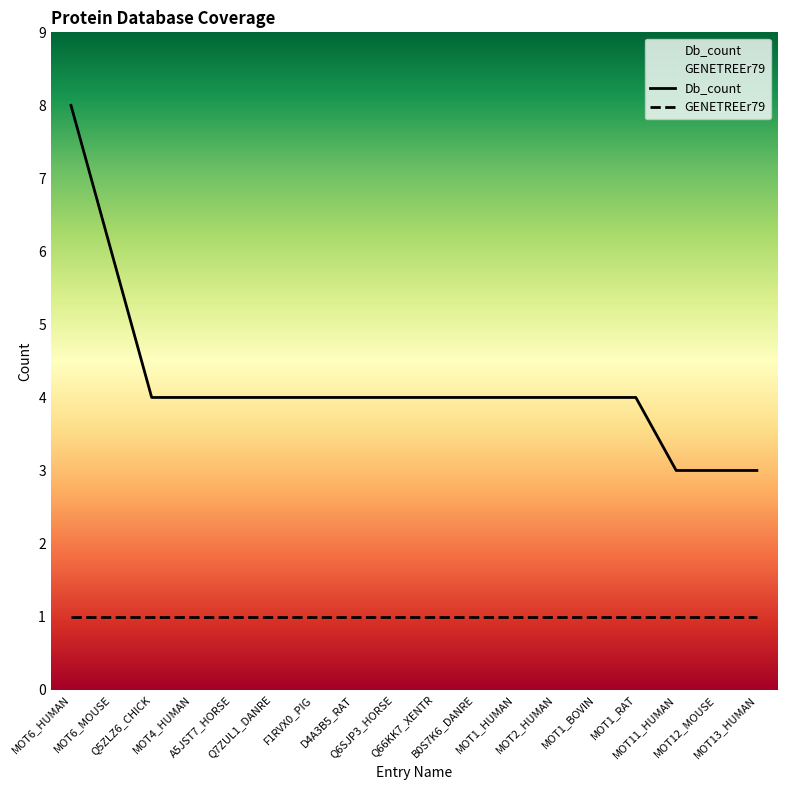

Reading left to right, extract all data points from this chart.

8	6	4	4	4	4	4	4	4	4	4	4	4	4	4	3	3	3